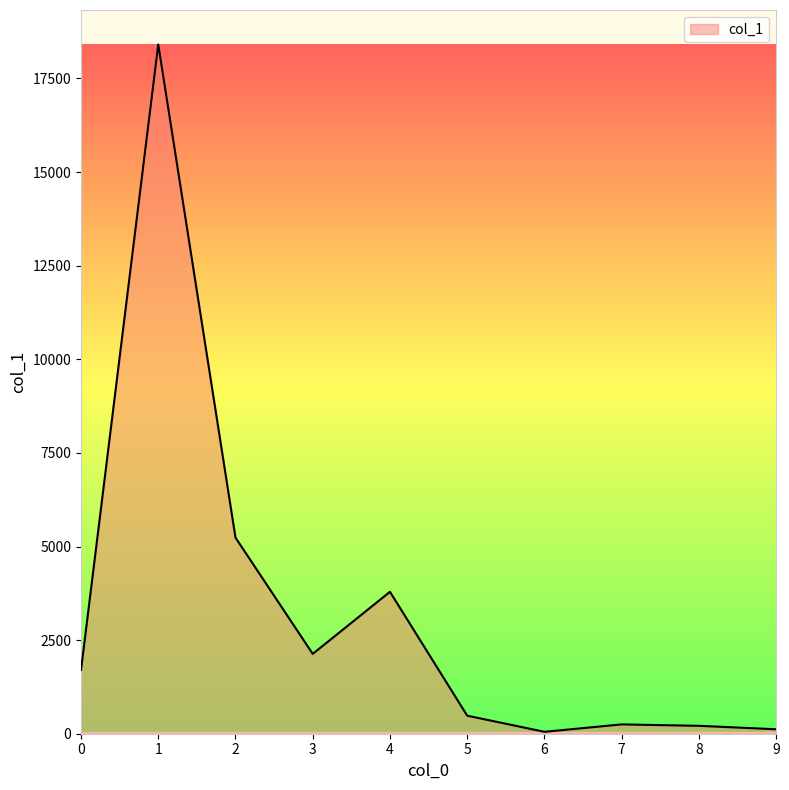

What is the maximum value shown in the chart?

18409